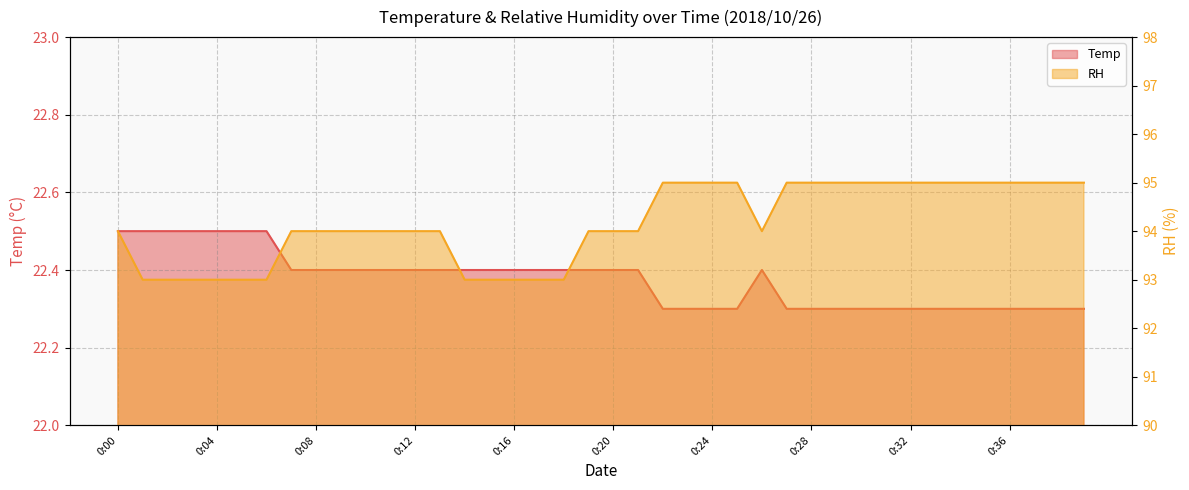

Which category has the lowest value in the Temp series?

0:22